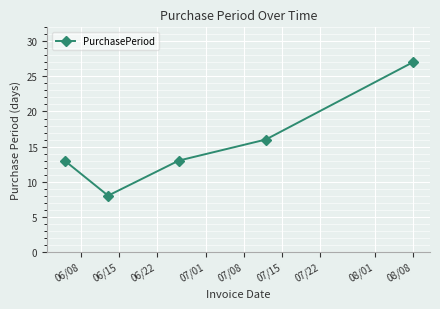

Reading left to right, transcribe all the data shown in this chart.

13	8	13	16	27